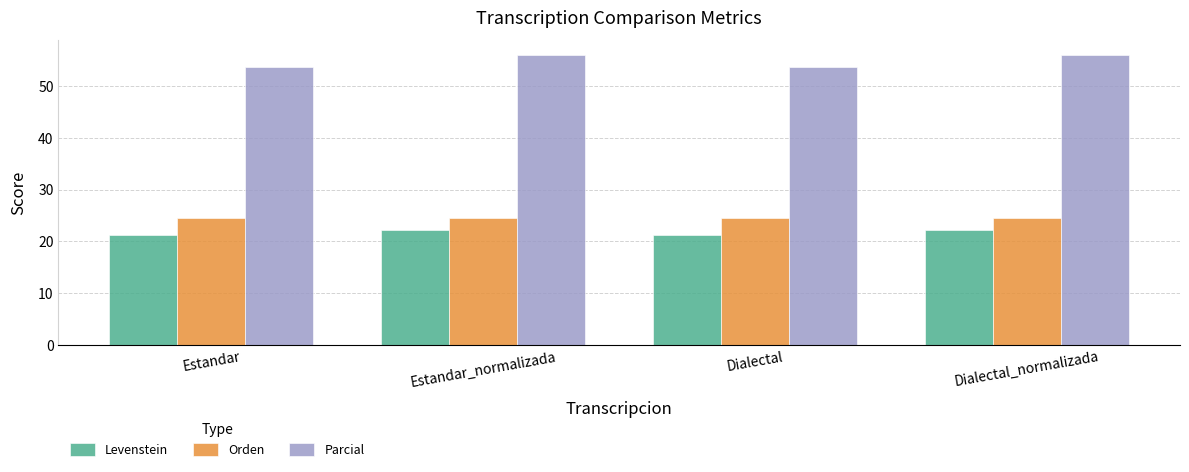

Is the value of Orden at Dialectal_normalizada greater than the value of Levenstein at Dialectal_normalizada?

Yes